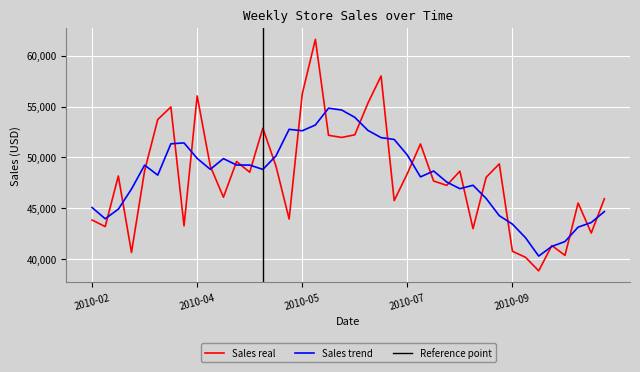

What is the difference between the second highest and second lowest values?

17855.8